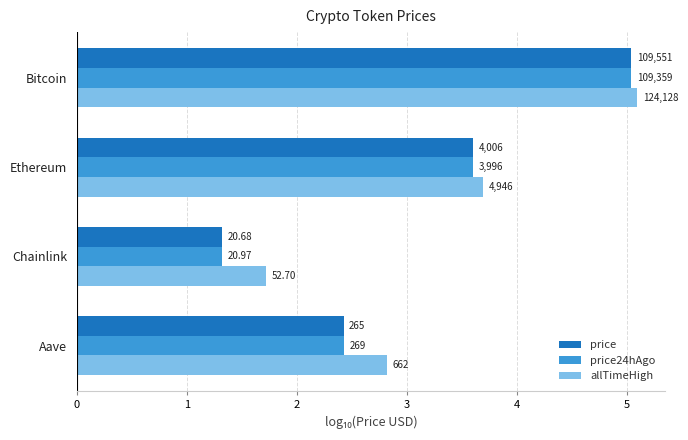

What is the value of the price bar at the 2nd from the left?

3.6